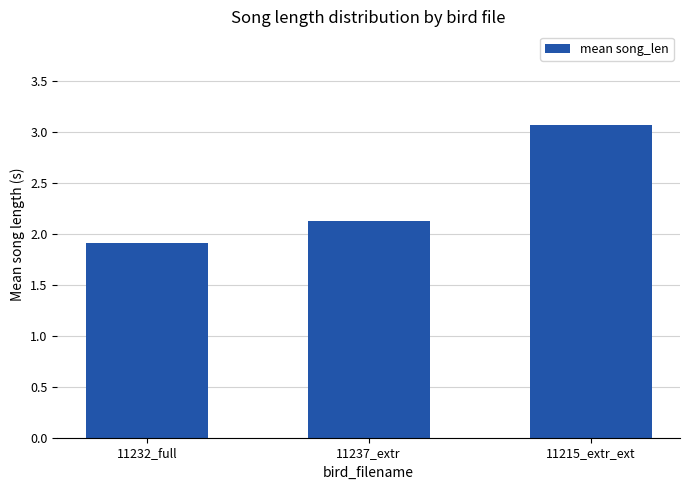

What is the approximate value at 11215_extr_ext?

3.1